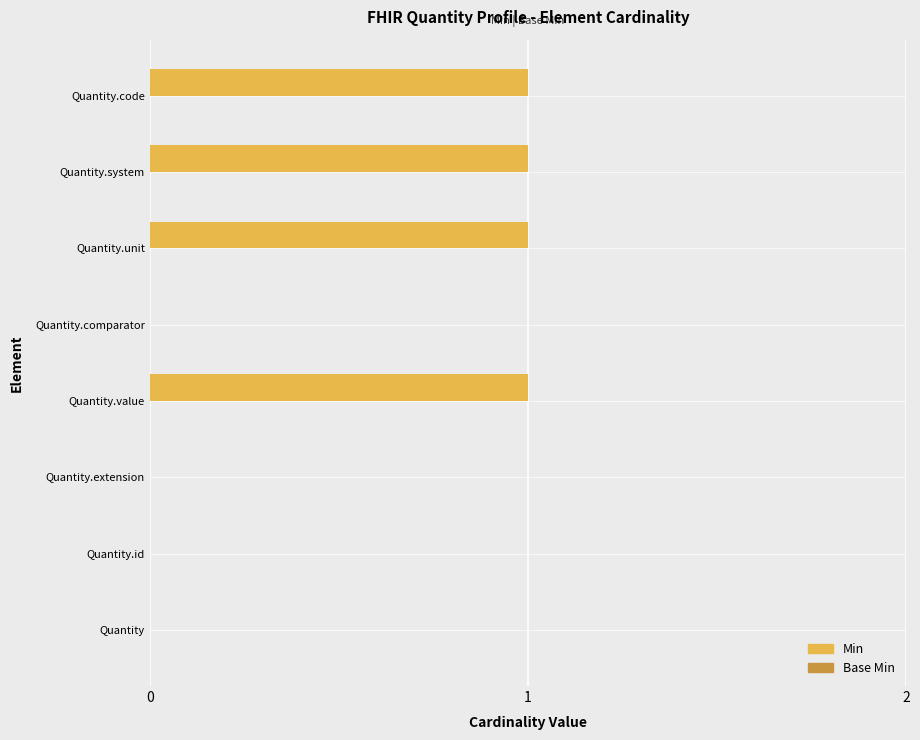

Approximately how many times larger is the value at Quantity.unit compared to Quantity.system?

1.0